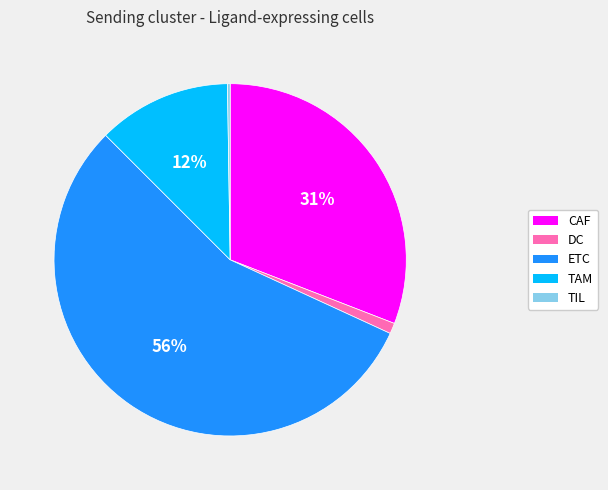

To the nearest percent, what percentage of the pie is ETC?

56%